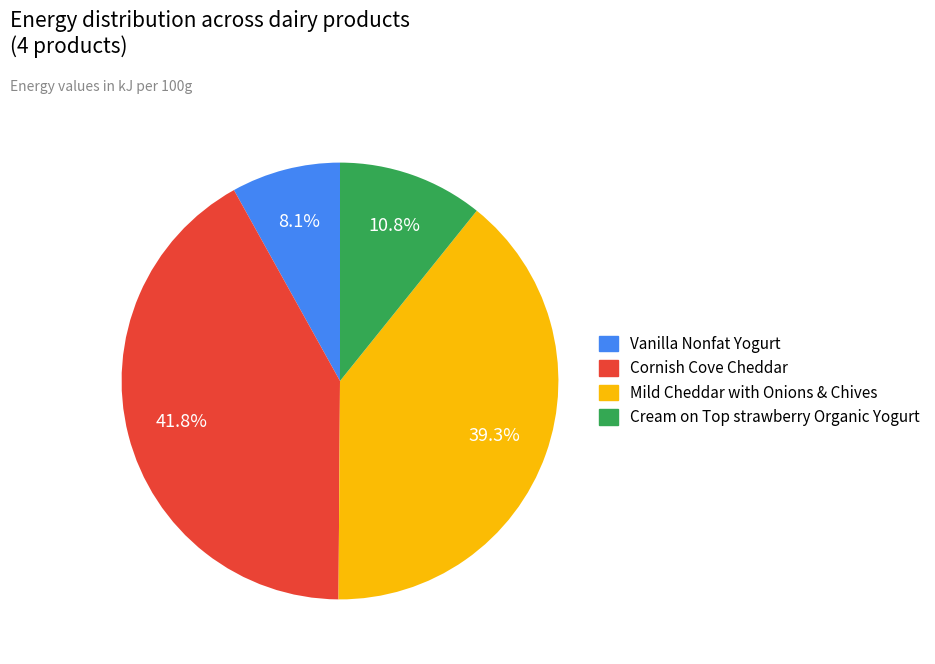

To the nearest percent, what is the difference between the largest and smallest slice percentages?

34%